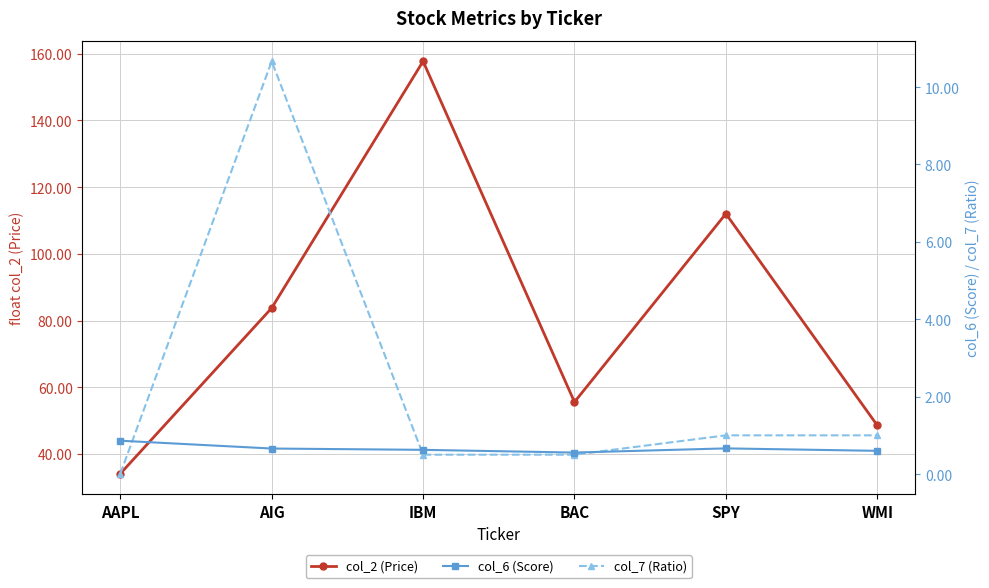

Reading left to right, list all the values displayed in this chart.

col_2 (Price): 34.1	83.8	157.8	55.6	112.0	48.6
col_6 (Score): 0.9	0.7	0.6	0.6	0.7	0.6
col_7 (Ratio): 0.0	10.7	0.5	0.5	1.0	1.0